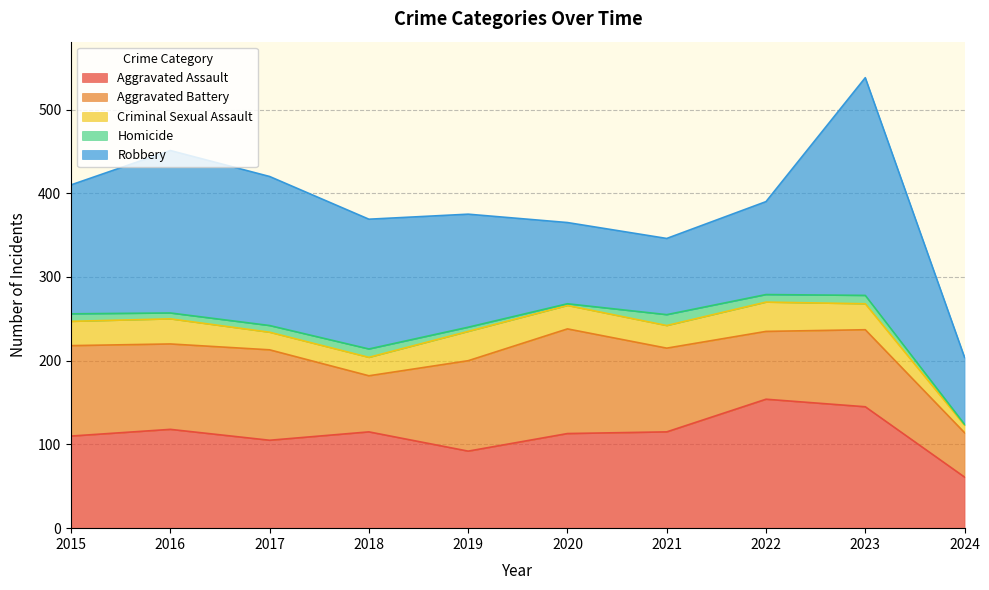

At which label is Criminal Sexual Assault closest to 22?

2018